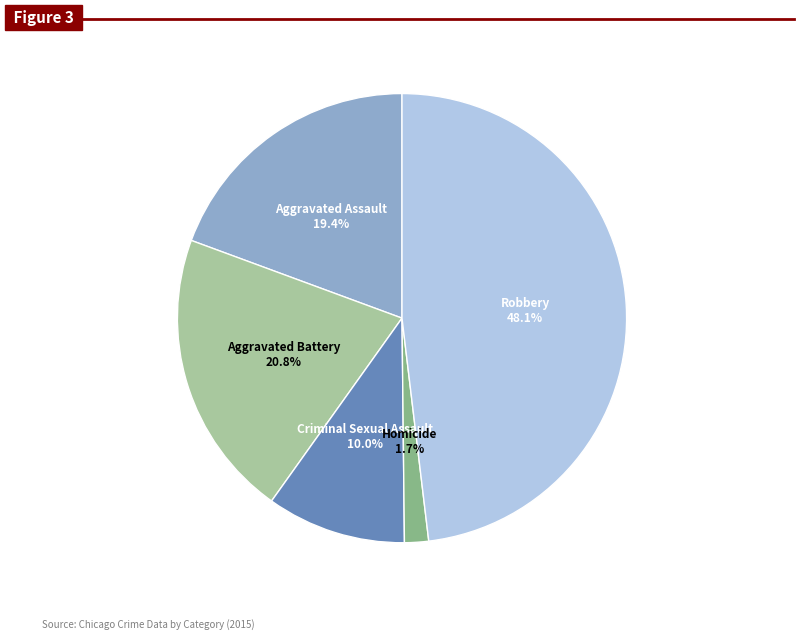

What percentage is the Aggravated Assault slice, to the nearest percent?

19%